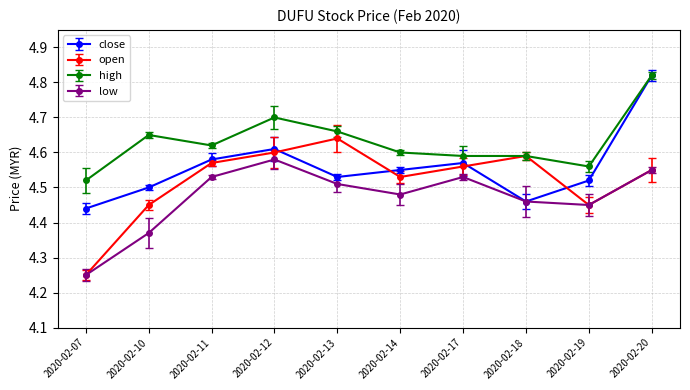

True or false: open has more than 2 interior local peaks.

False